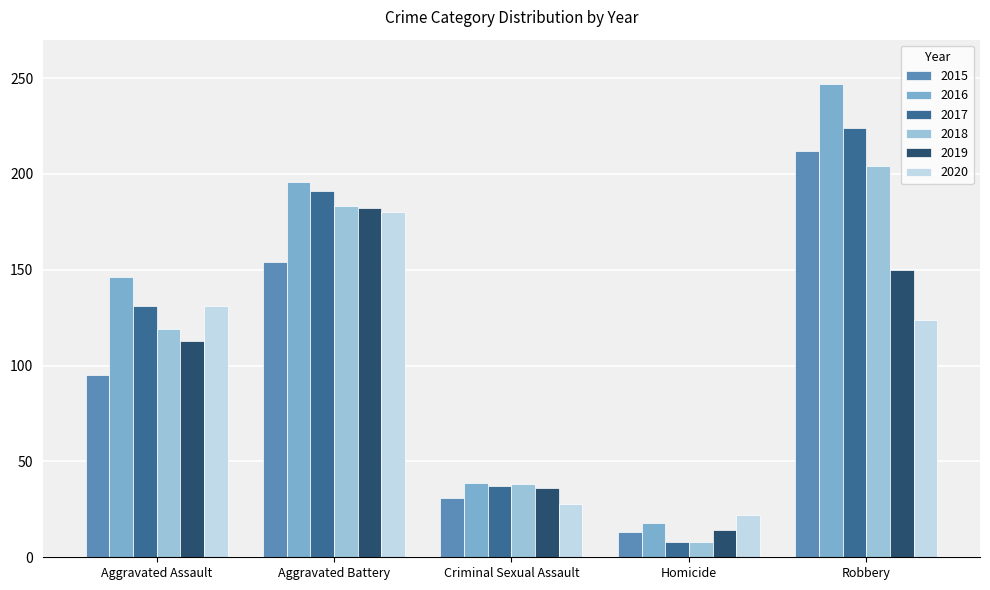

What is the value of the 2019 bar at the 1st from the left?

113